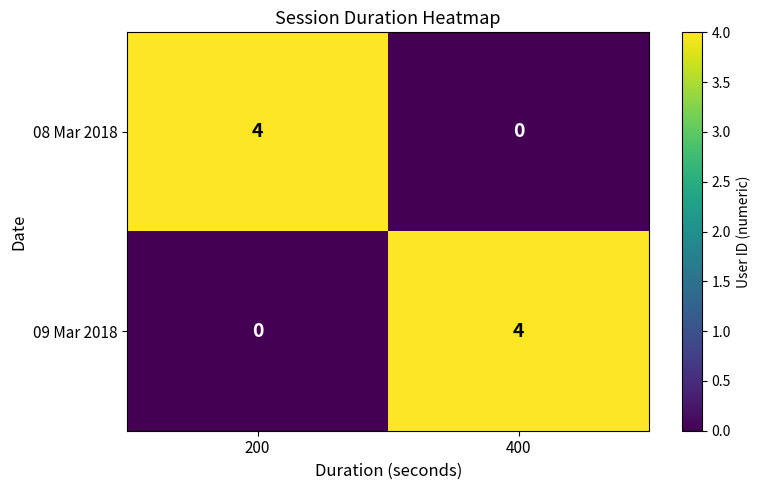

What is the total value across all series at 200?

4